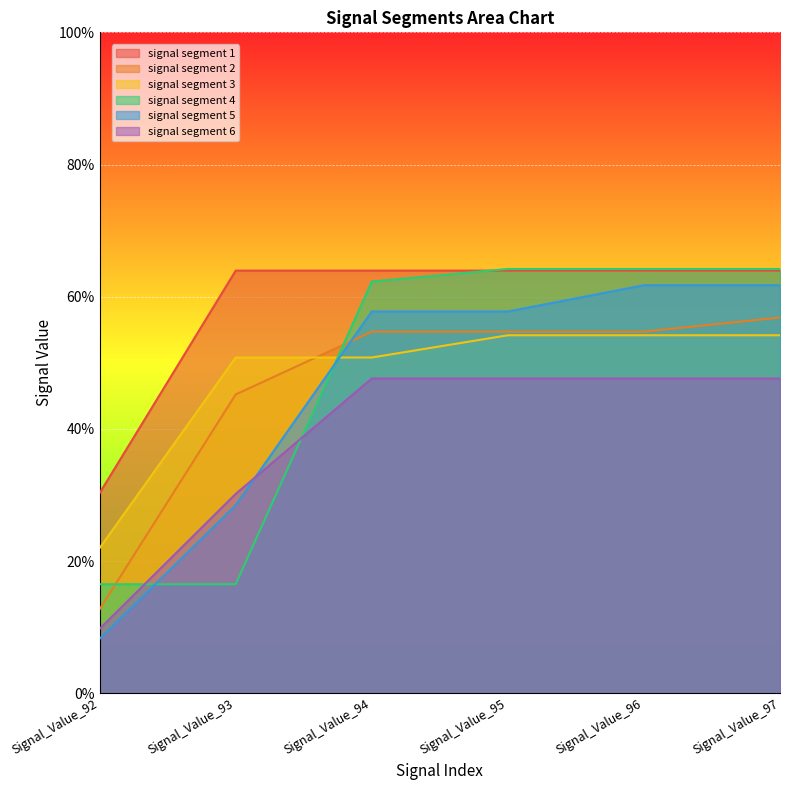

What is the greatest value displayed?

0.6